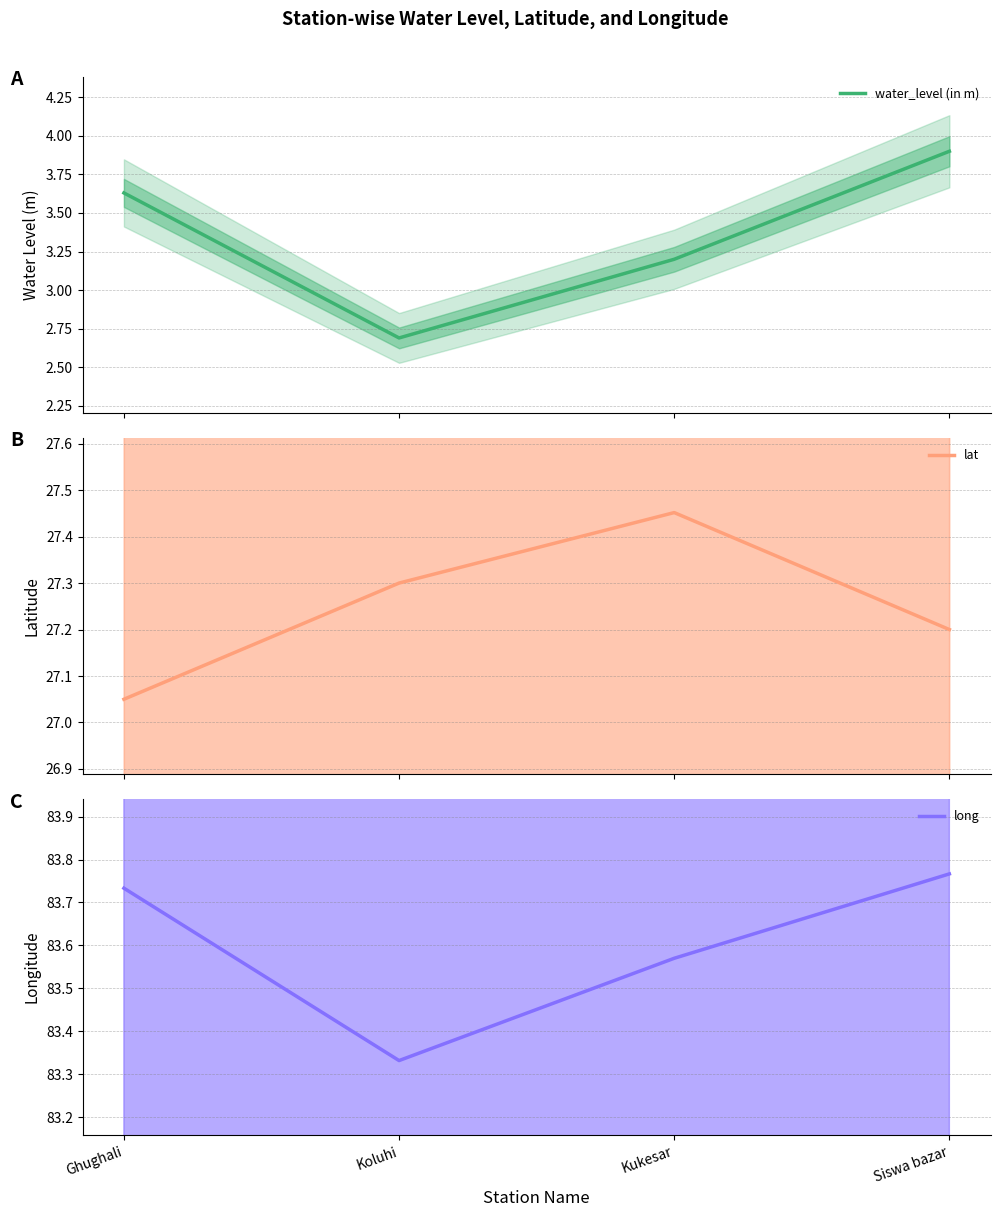

In long, how many points are lower than both neighbors (excluding endpoints)?

1